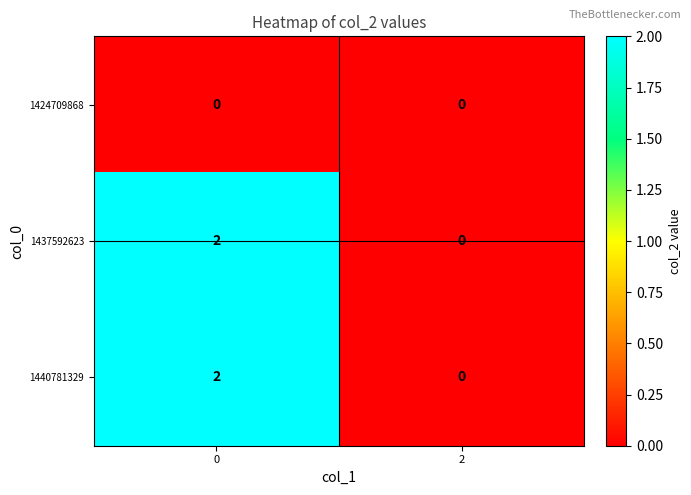

The 1437592623 series shows 2 at 0. True or false?

True